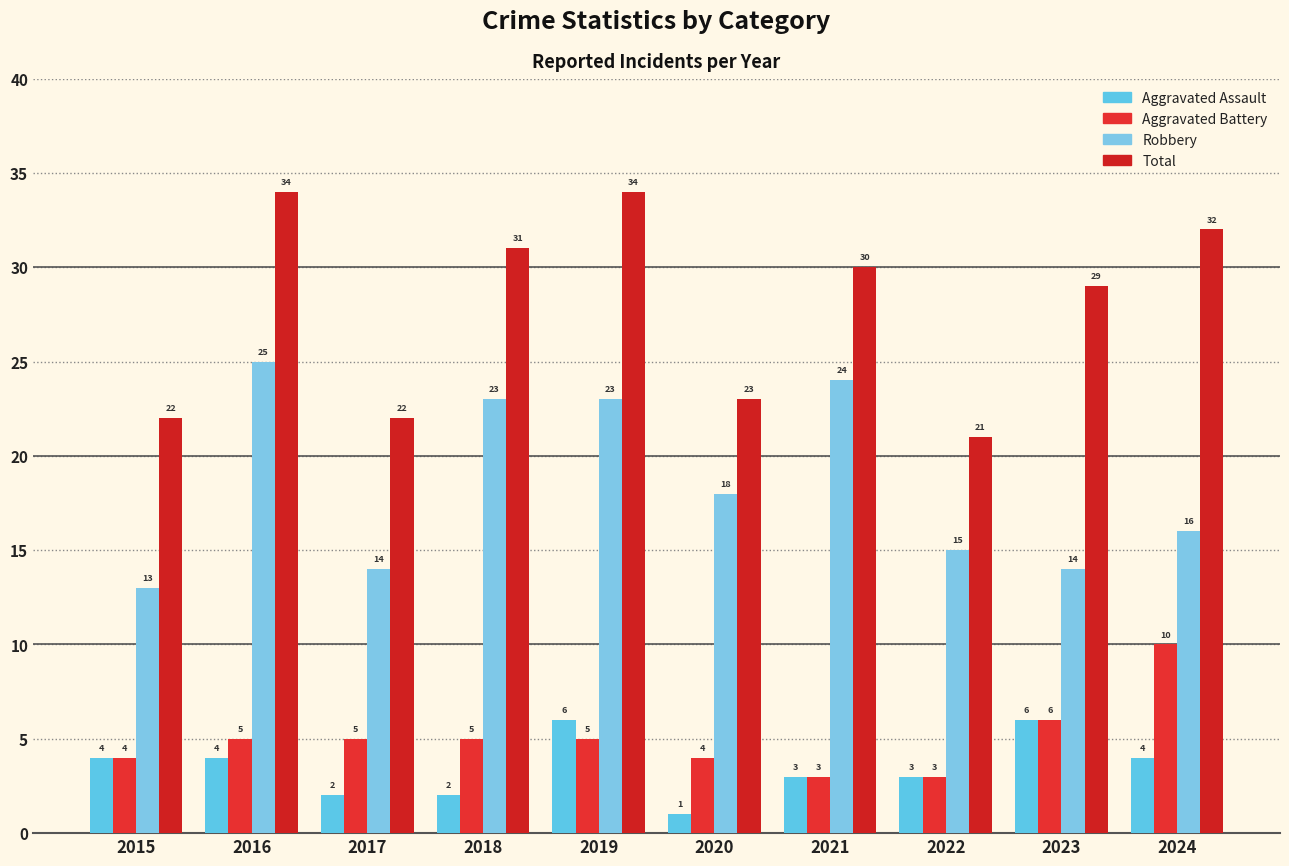

What is the smallest value displayed?

1